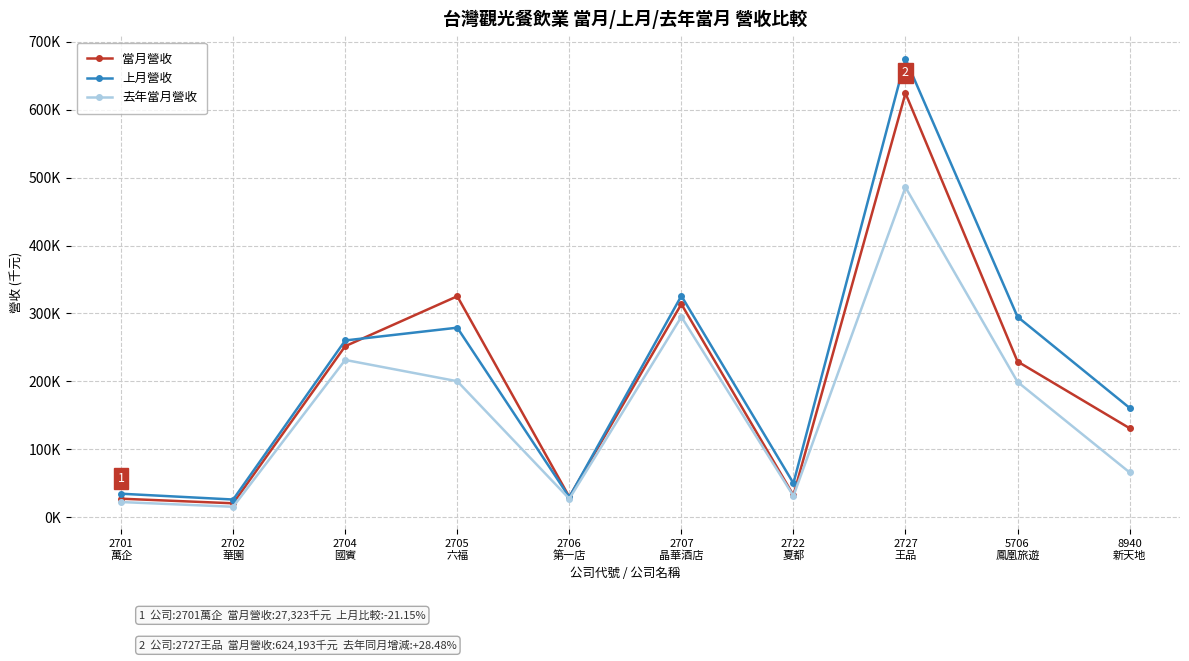

What is the label of the 9th point from the right?

2702
華園